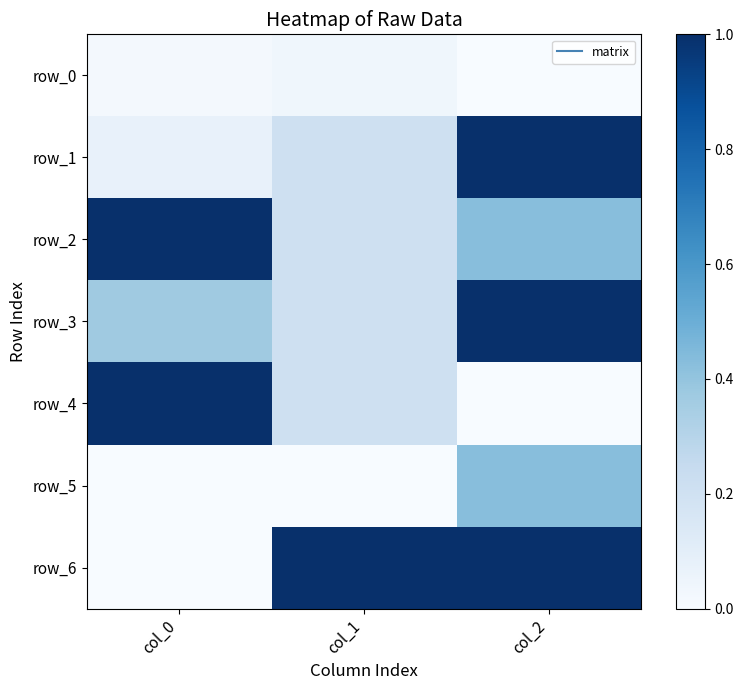

Which series has the largest total across all categories?

row_6